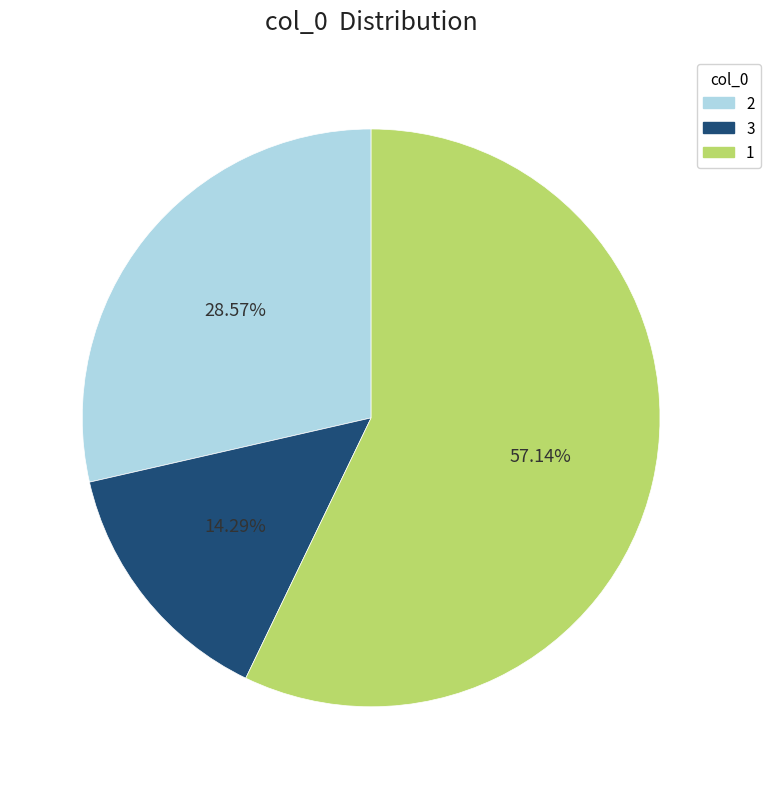

Between 3 and 1, which is larger?

1